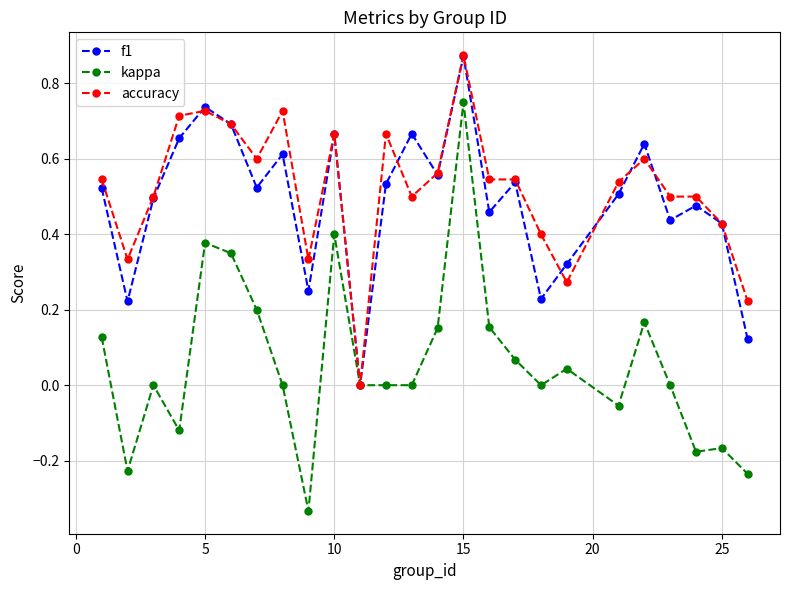

True or false: accuracy has more than 1 interior local peaks.

True